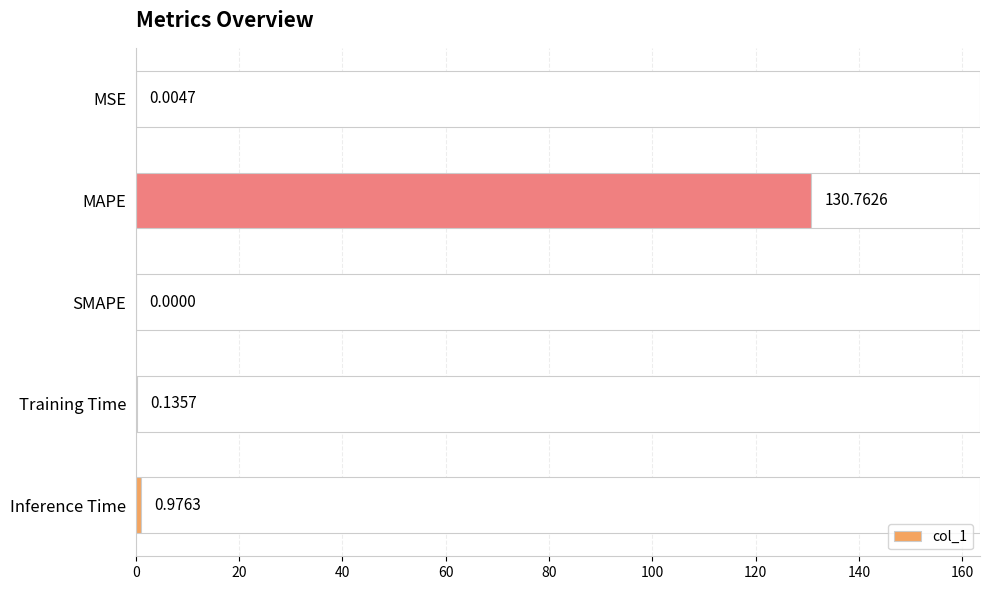

What is the value of the 5th bar from the left?

1.0